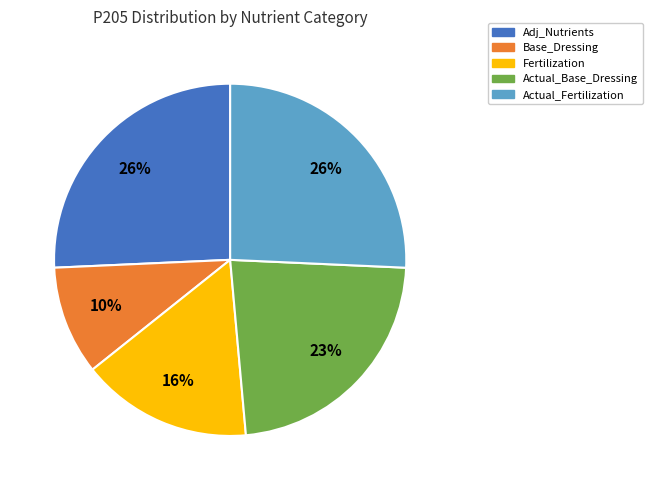

To the nearest percent, what portion does Fertilization represent?

16%